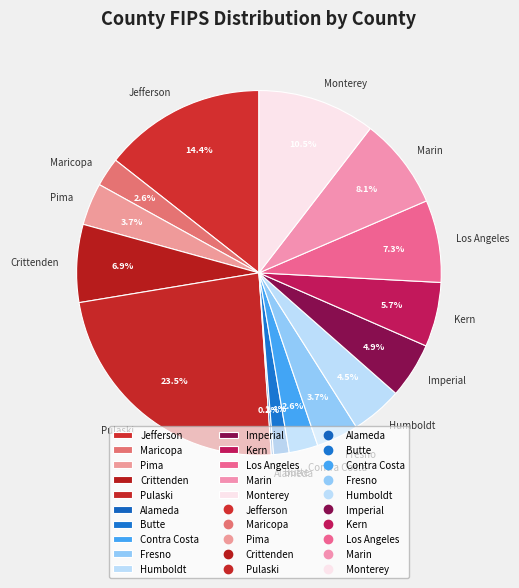

What is the largest slice in the pie chart?

Pulaski